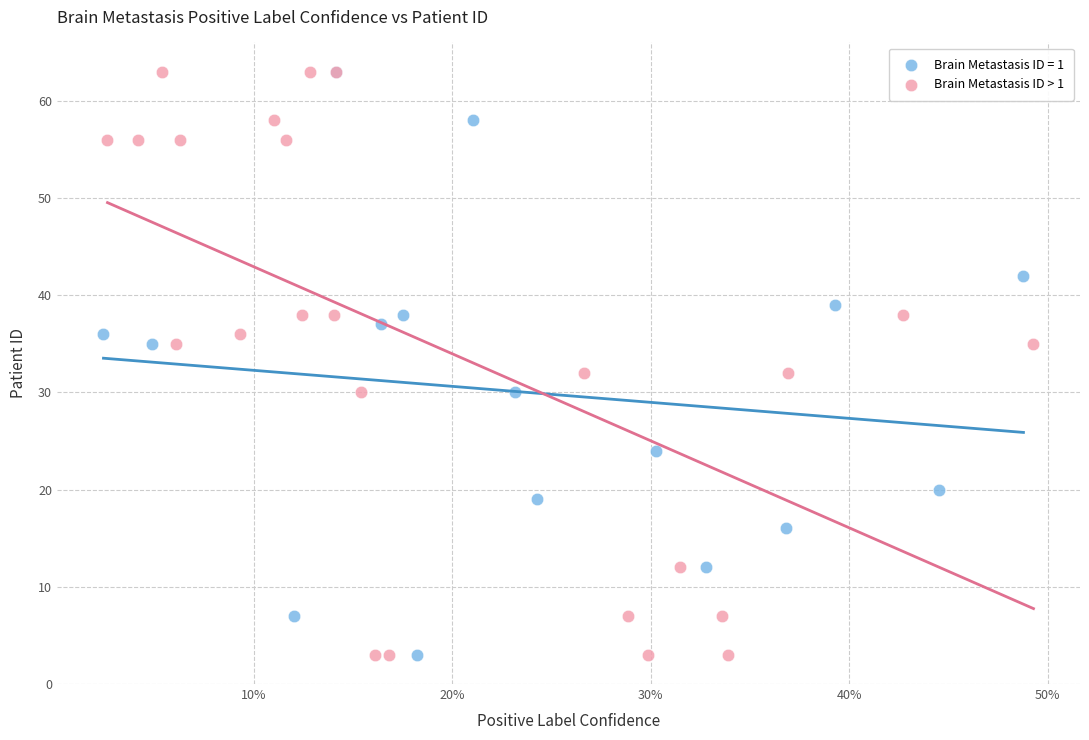

What are all the series names shown in the legend?

Brain Metastasis ID = 1, Brain Metastasis ID > 1